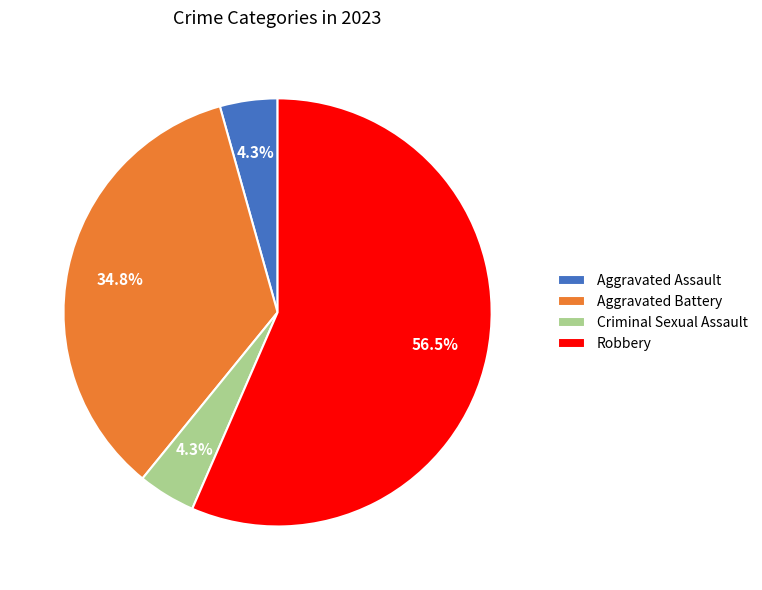

Do Aggravated Battery and Criminal Sexual Assault together represent more than half of the pie?

No